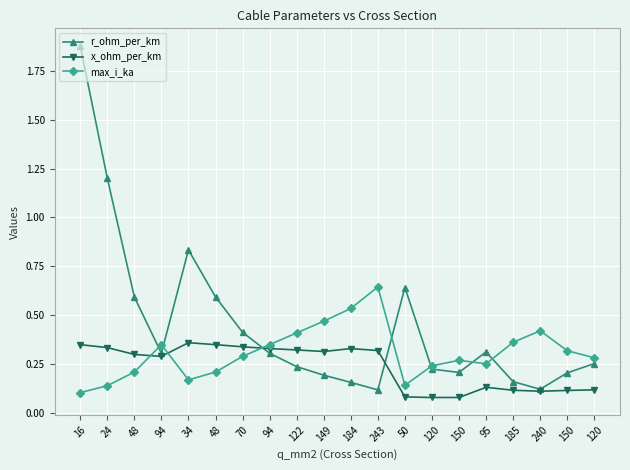

Does the chart have visible grid lines?

Yes